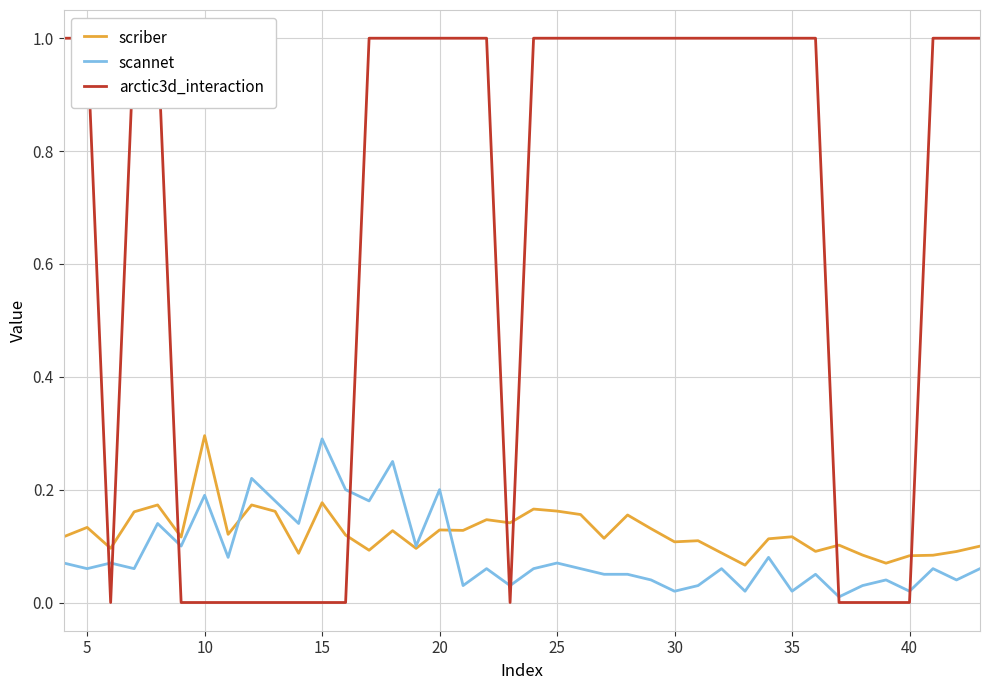

The scannet series shows 0.0 at 29. True or false?

False